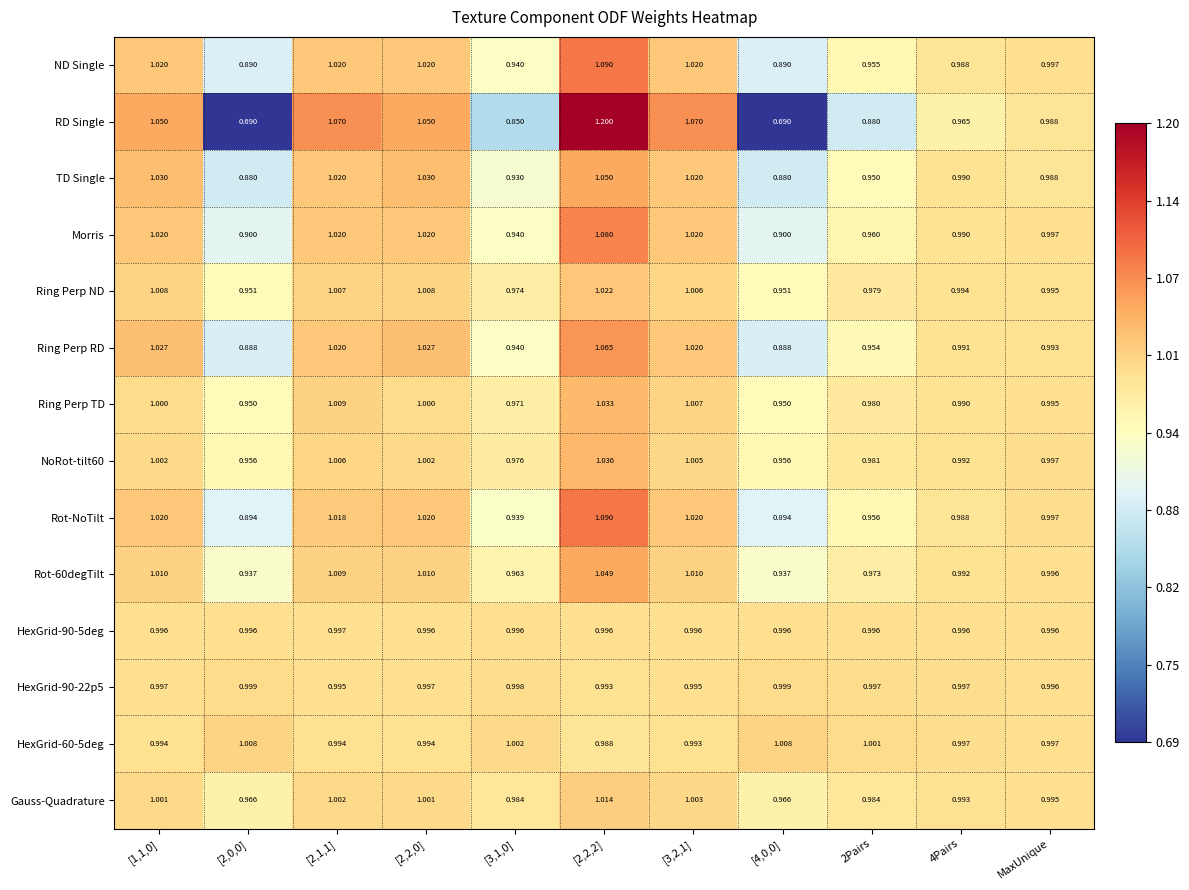

Which series has the widest spread of values?

RD Single